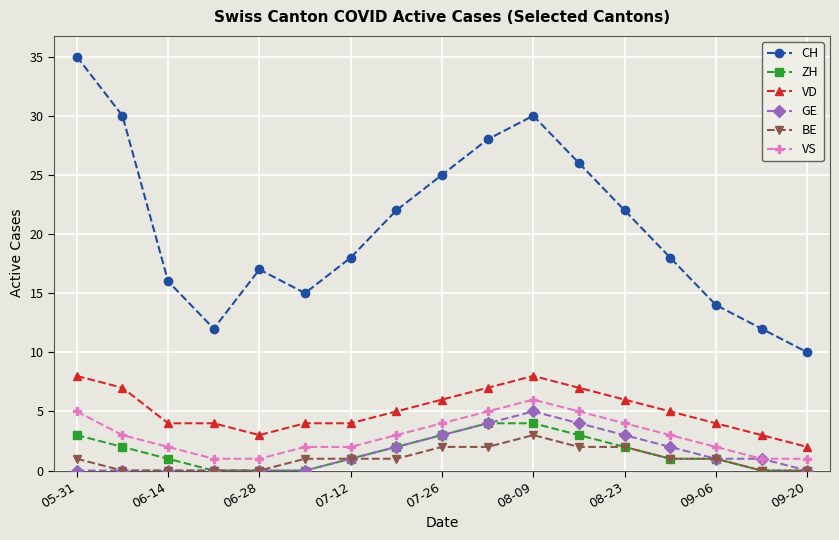

What is the maximum value for CH?

35